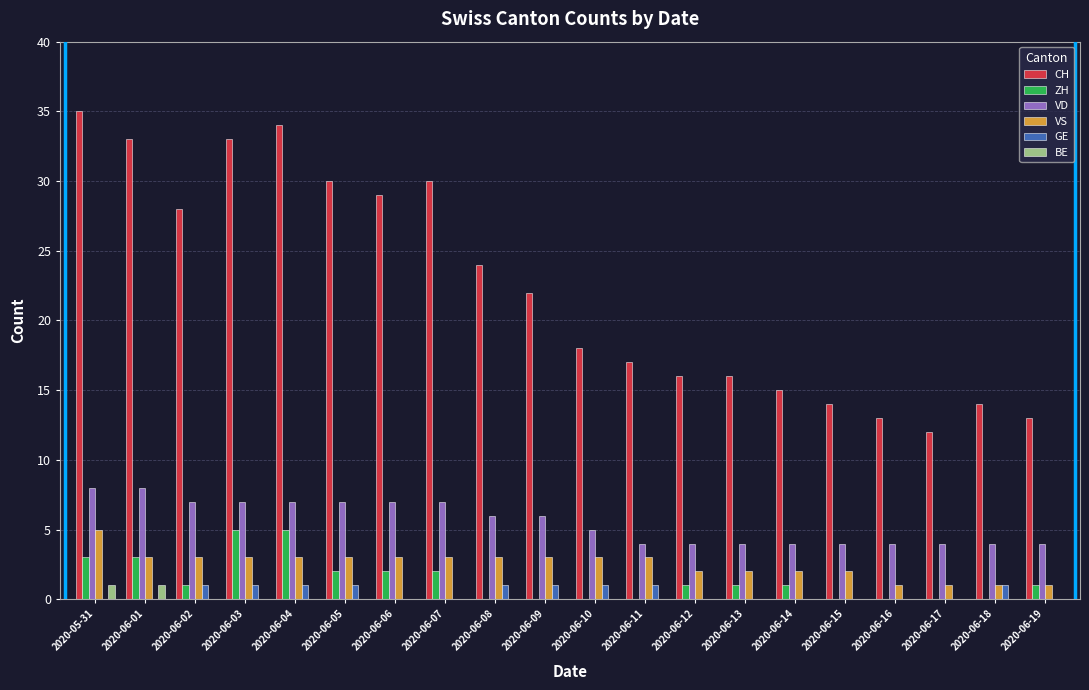

What is the sum of the VS values at 2020-06-03 and 2020-06-02?

6